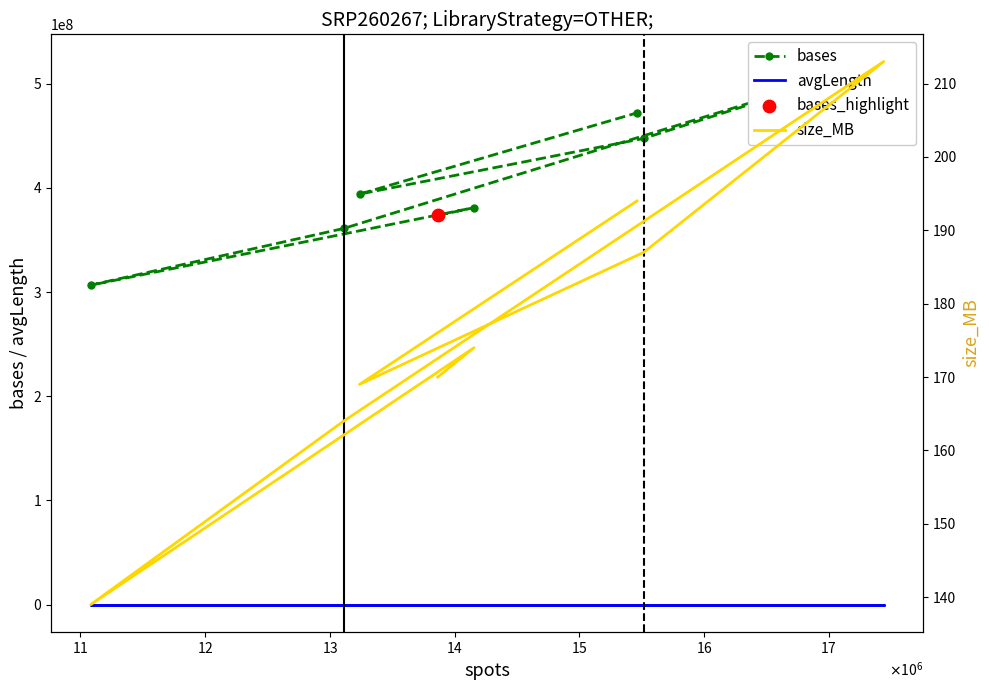

At how many categories does at least one series exceed 308536995?

7